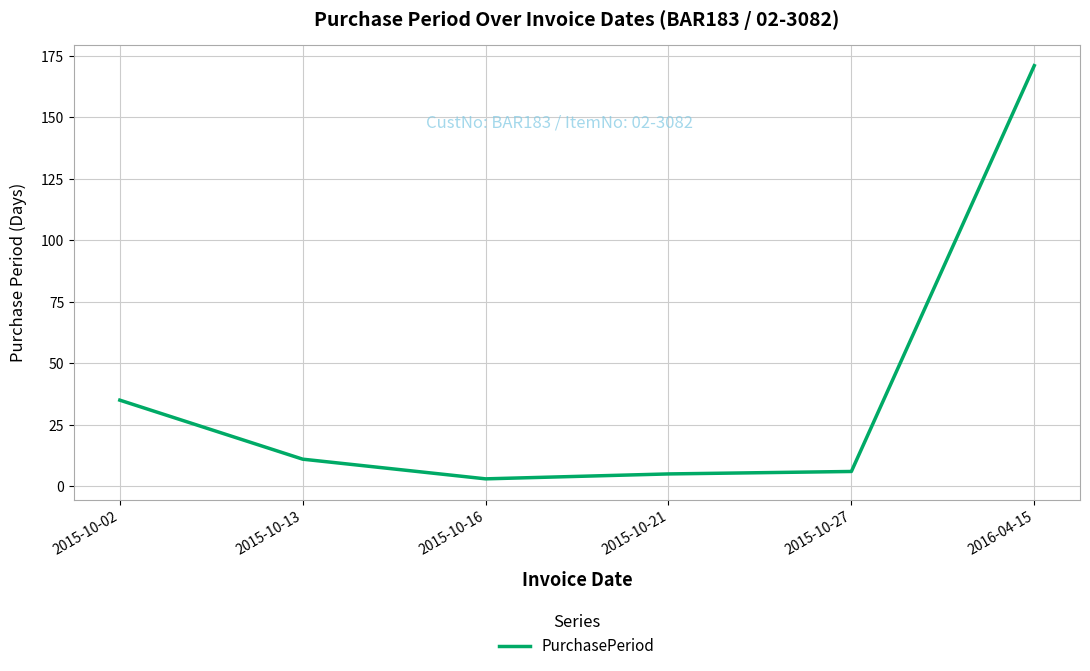

At which category does the chart reach its peak across all series?

2016-04-15